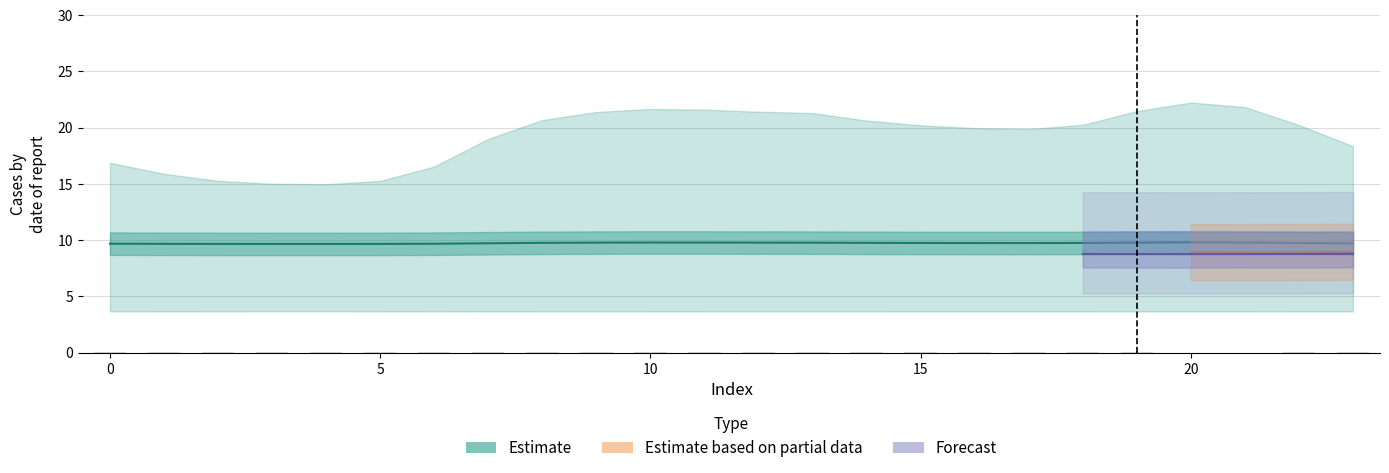

What is the sum of all values?

233.6